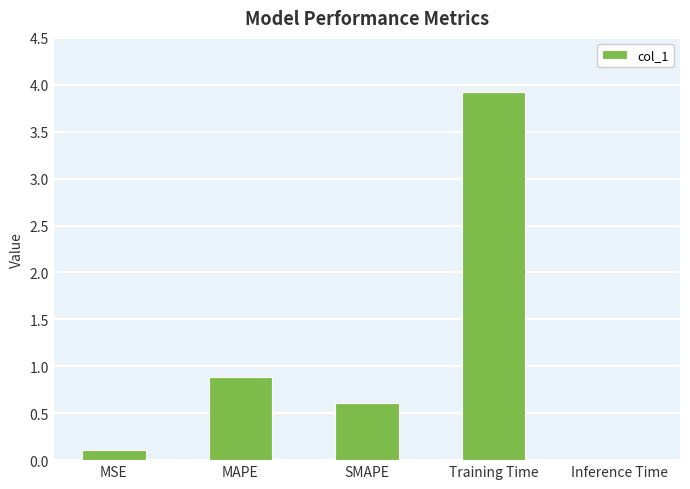

Count the number of categories in the chart.

5